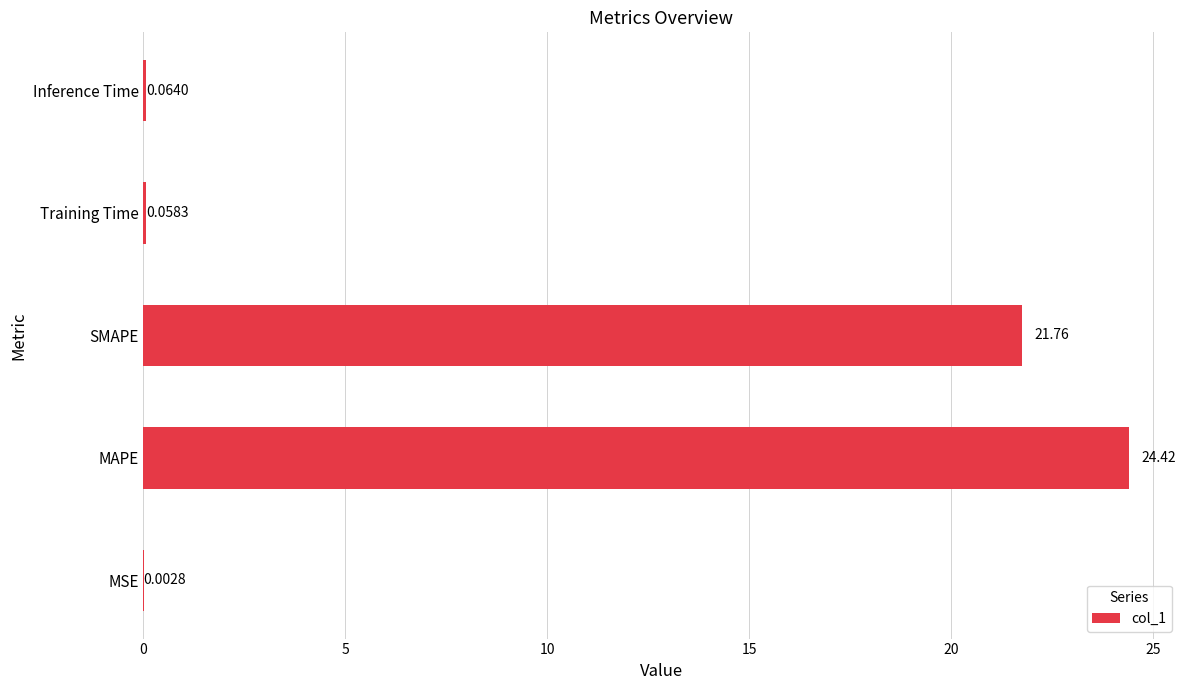

What is the sum of all values?

46.3